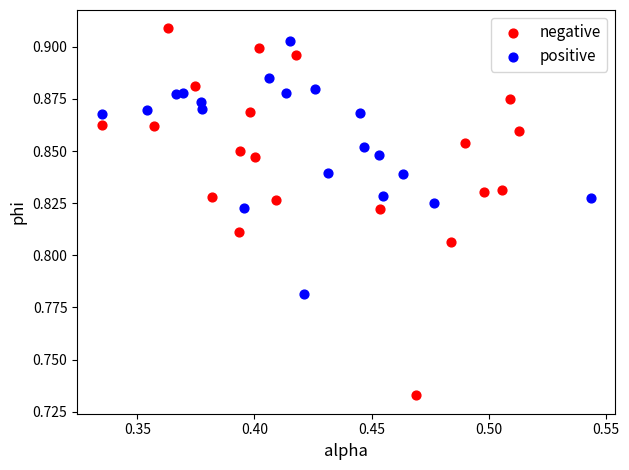

Which series has the widest spread of Y values?

negative